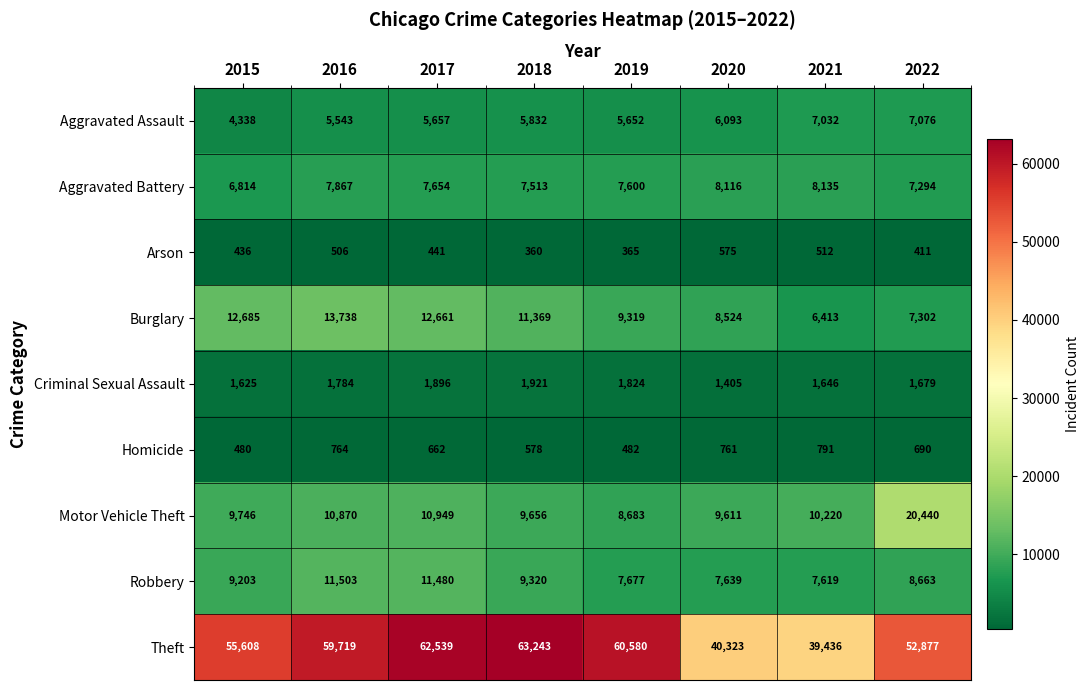

The Criminal Sexual Assault series shows 398 at 2015. True or false?

False